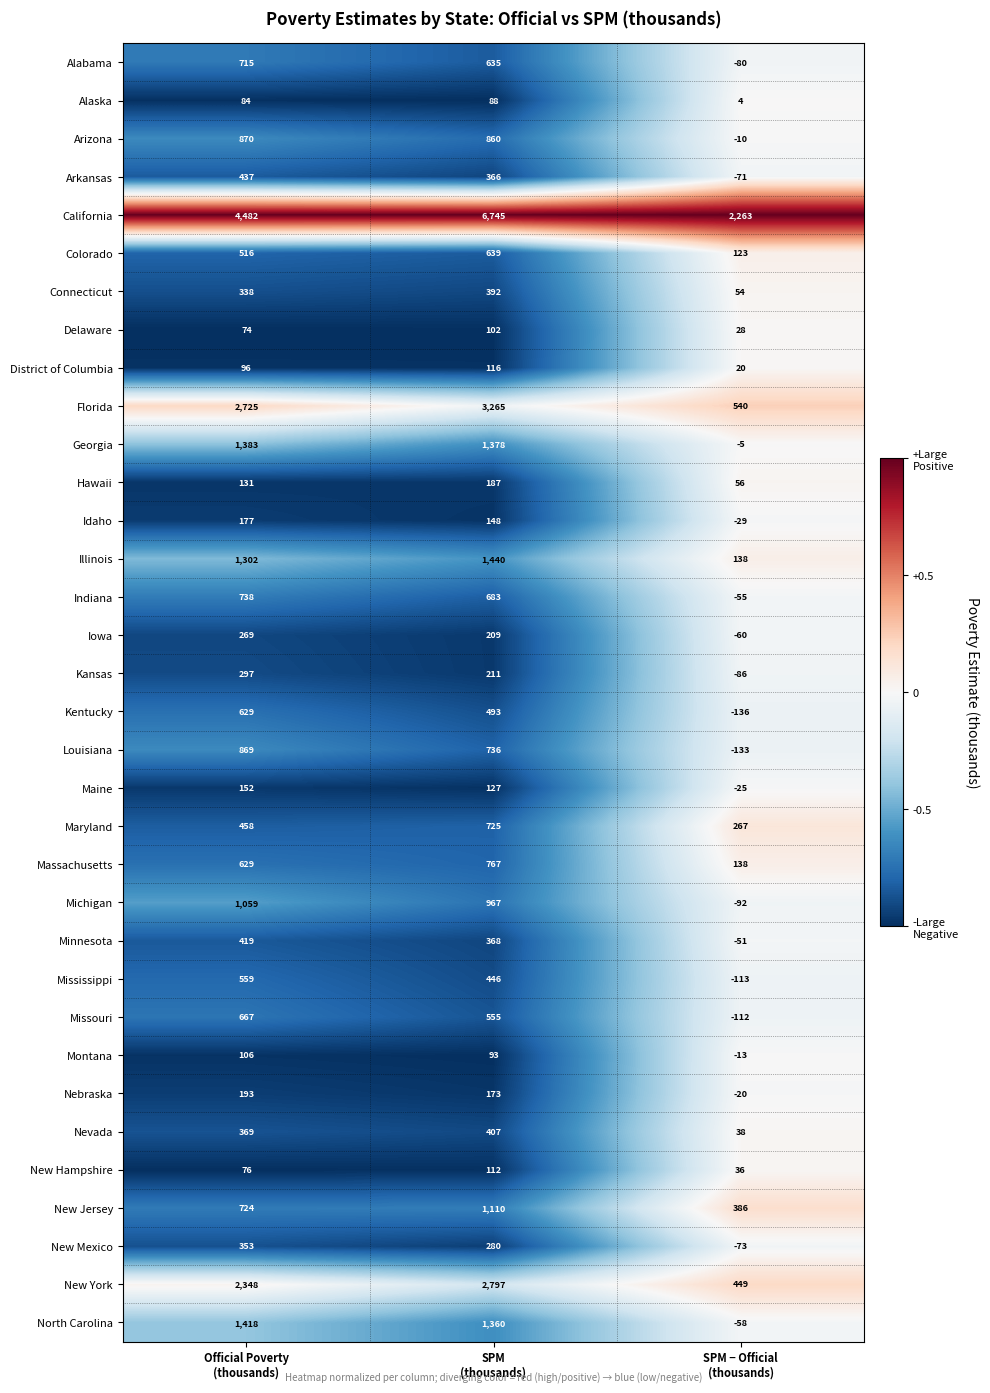

At how many categories does at least one series exceed 0?

3